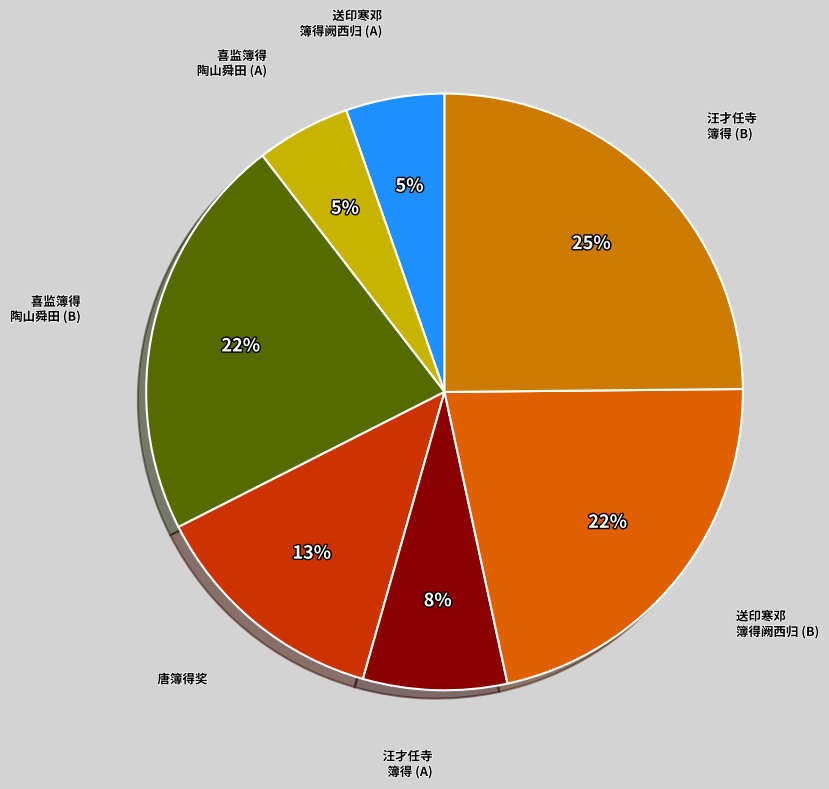

Which category has the smallest portion of the pie?

喜监簿得陶山舜田